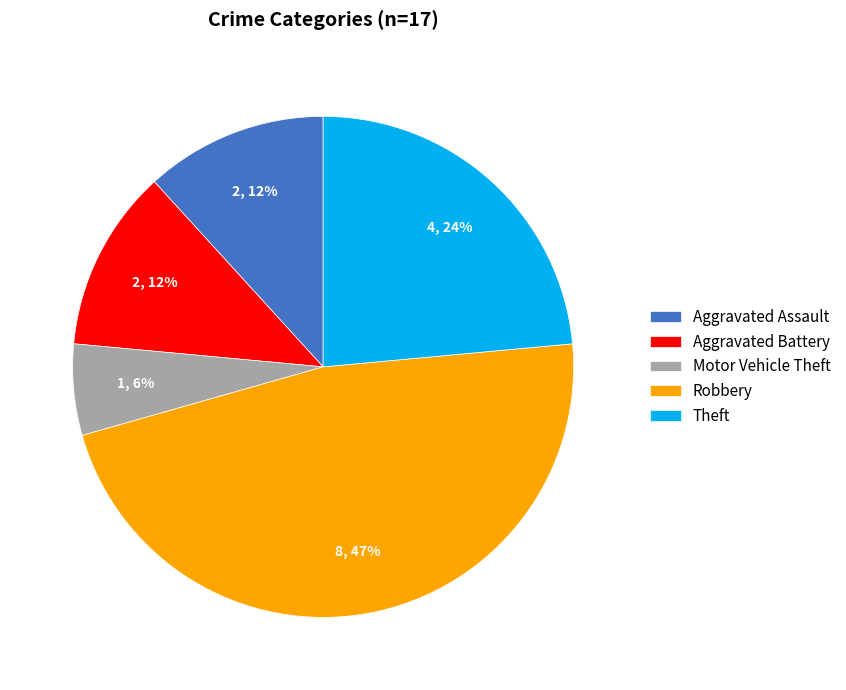

How many slices are in this pie chart?

5